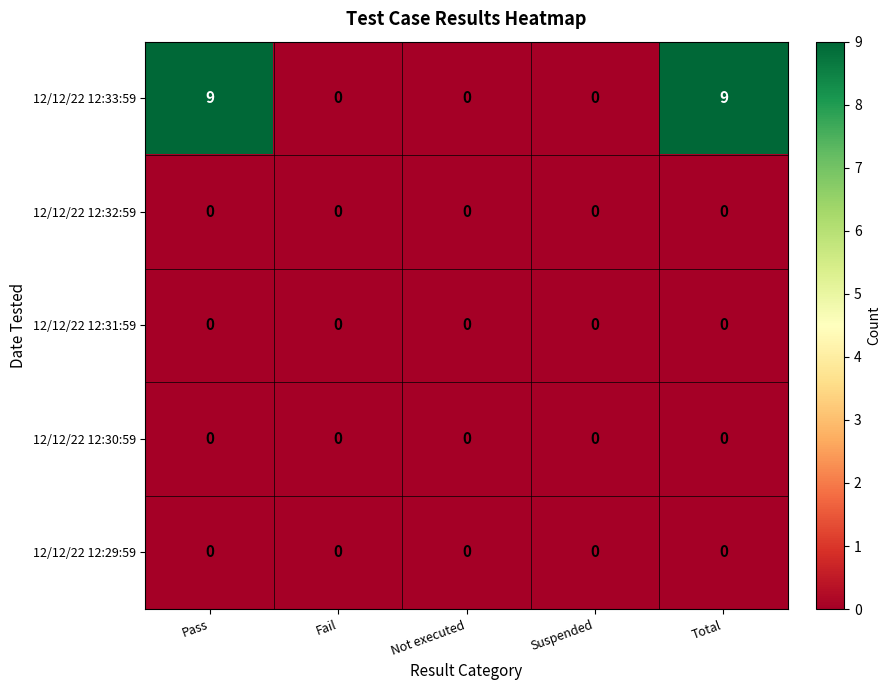

Reading left to right, transcribe all the data shown in this chart.

12/12/22 12:33:59: 9	0	0	0	9
12/12/22 12:32:59: 0	0	0	0	0
12/12/22 12:31:59: 0	0	0	0	0
12/12/22 12:30:59: 0	0	0	0	0
12/12/22 12:29:59: 0	0	0	0	0